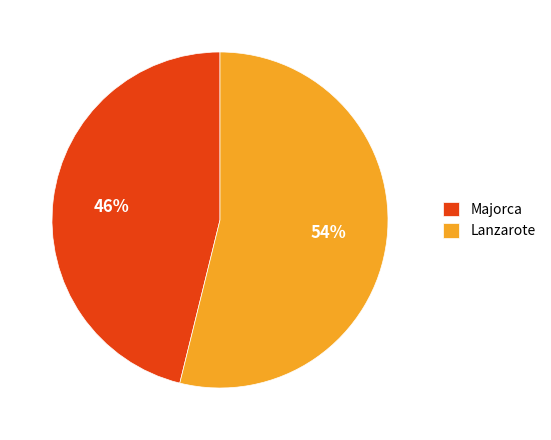

To the nearest percent, what is the difference between the Lanzarote and Majorca slice percentages?

8%